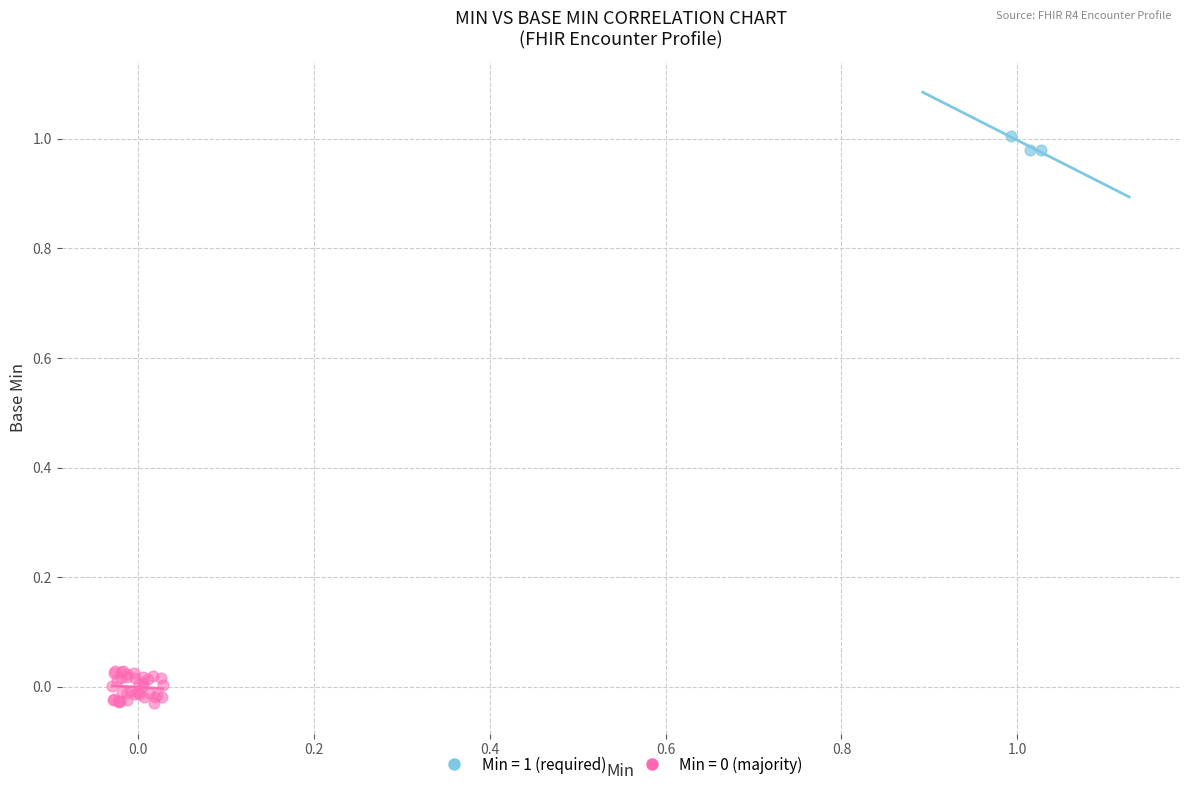

Which series reaches the maximum Y coordinate?

Min = 1 (required)